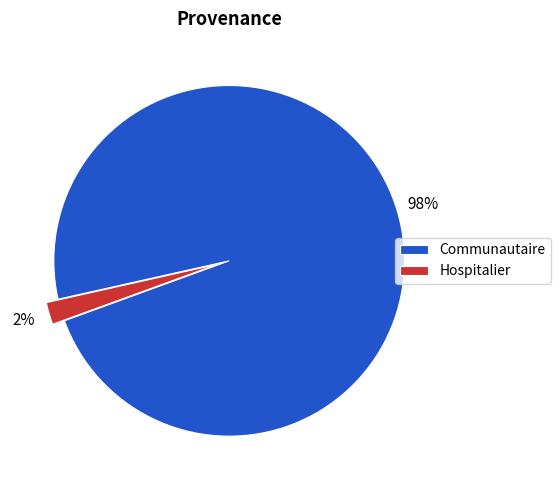

Rank the categories by value from lowest to highest.

Hospitalier, Communautaire